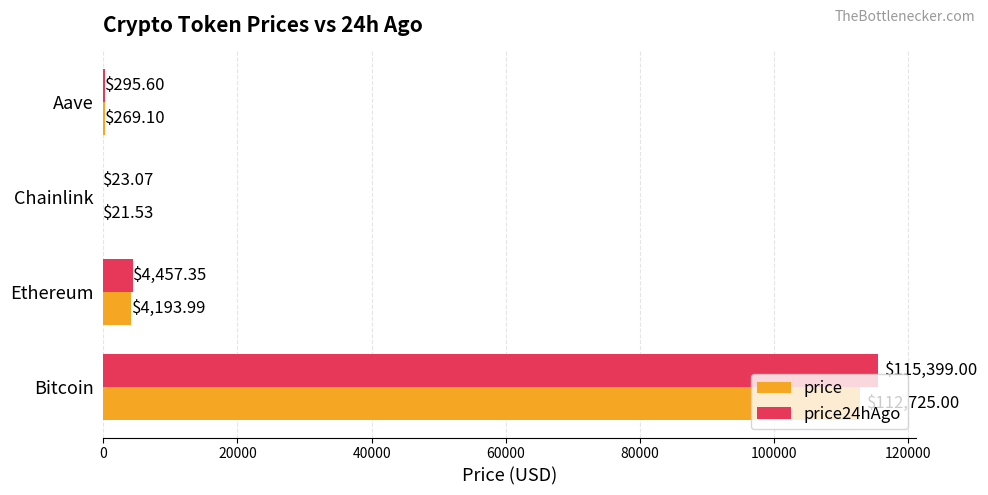

Which series has the widest spread of values?

price24hAgo